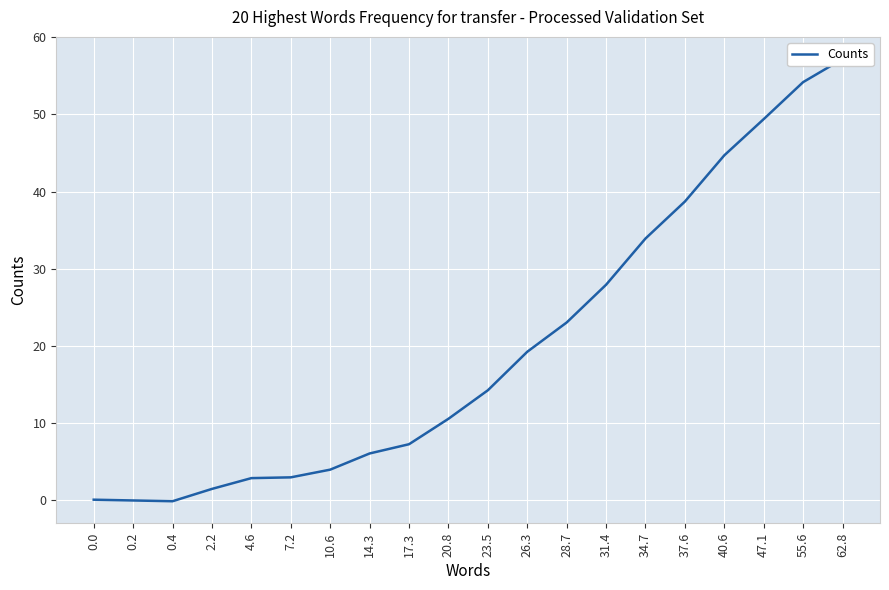

How many values are below 14?

10